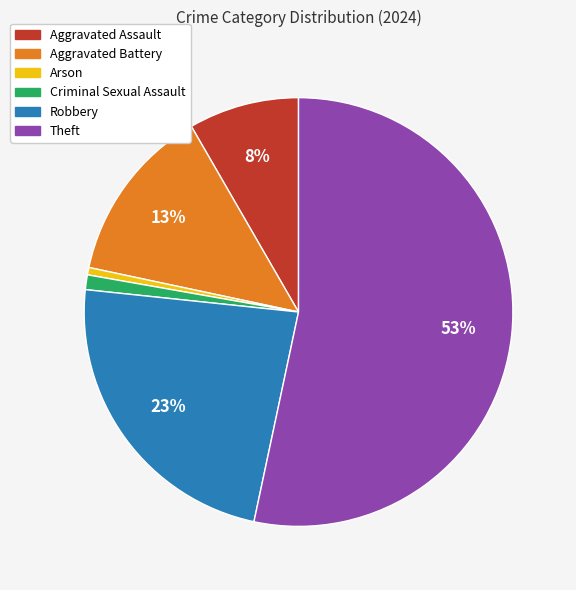

Which slice represents more than half of the pie?

Theft